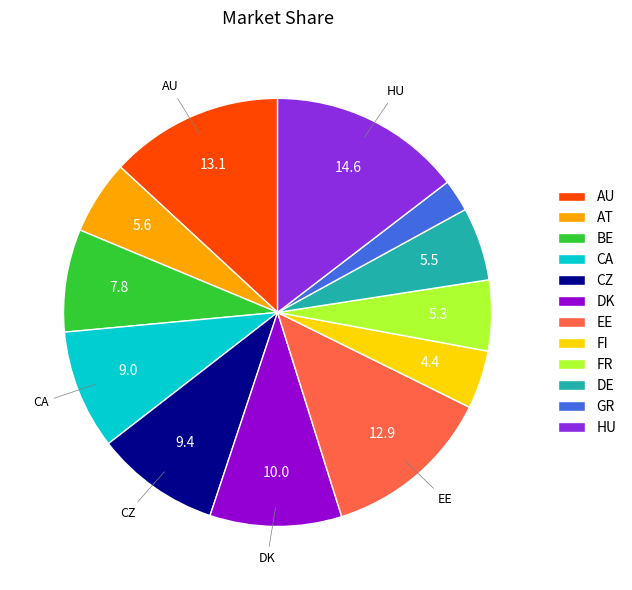

Which has a higher value, CA or DK?

DK